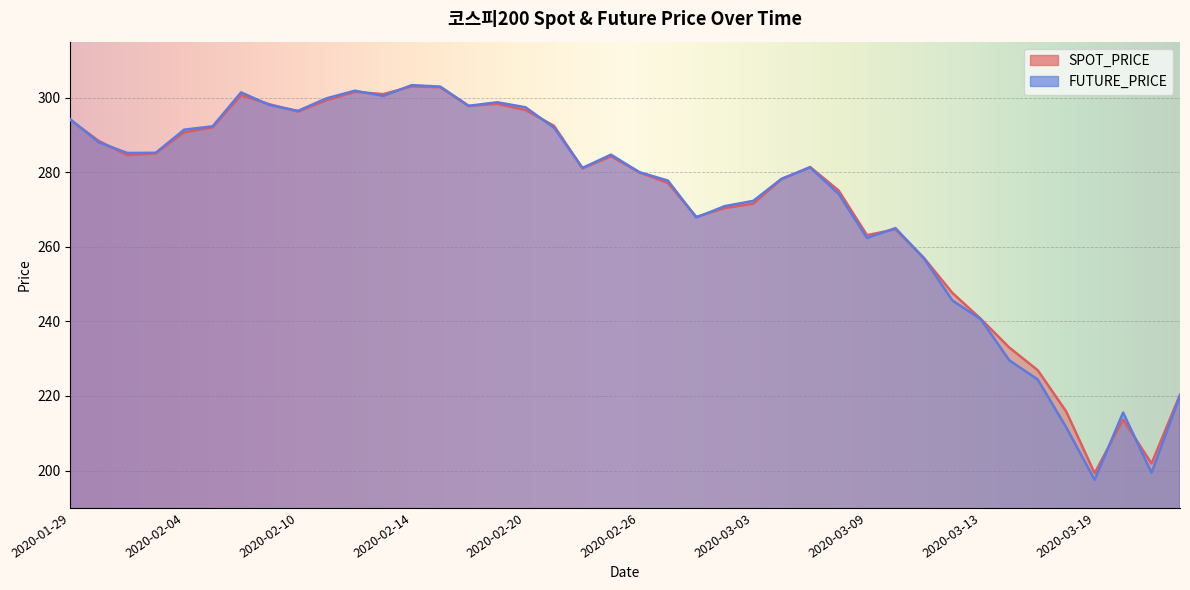

Rank the series at 2020-03-16 from highest to lowest value.

SPOT_PRICE, FUTURE_PRICE